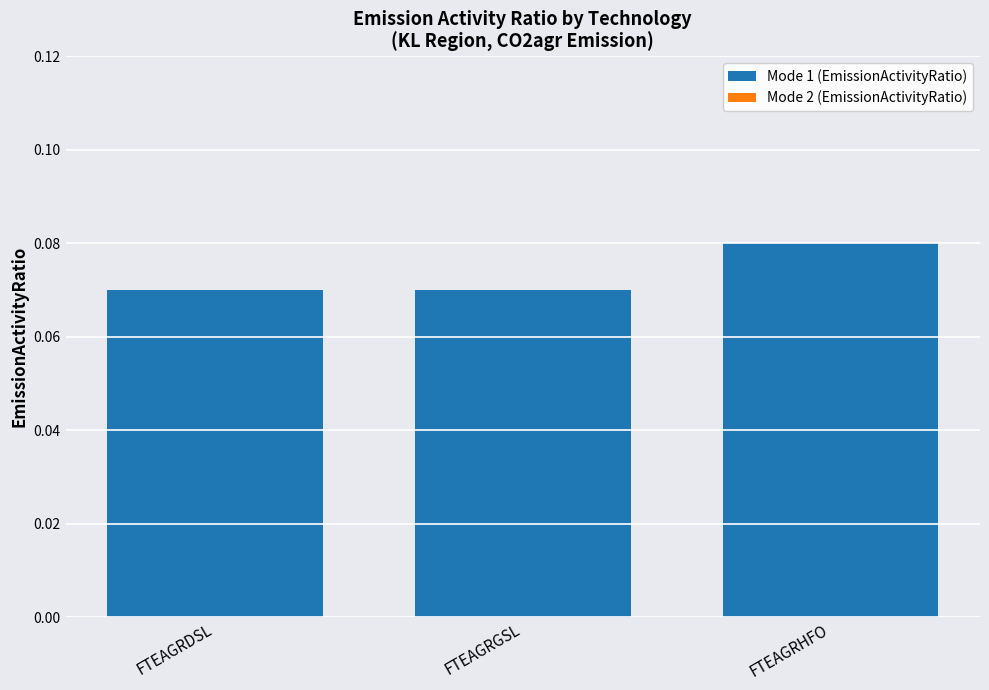

What is the label of the 1st bar from the right?

FTEAGRHFO